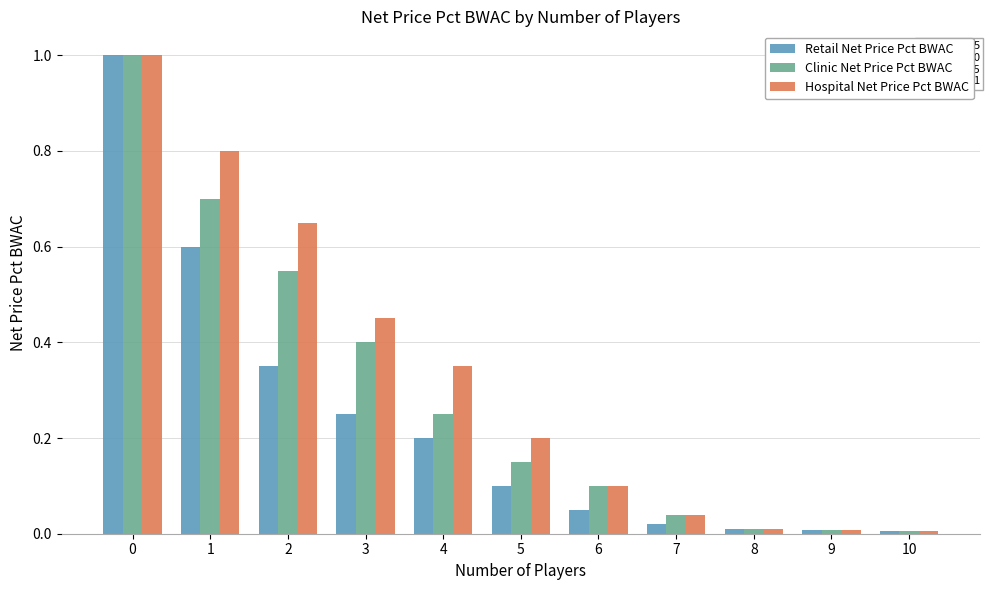

Is the value of Hospital Net Price Pct BWAC at 0 greater than the value of Retail Net Price Pct BWAC at 6?

Yes